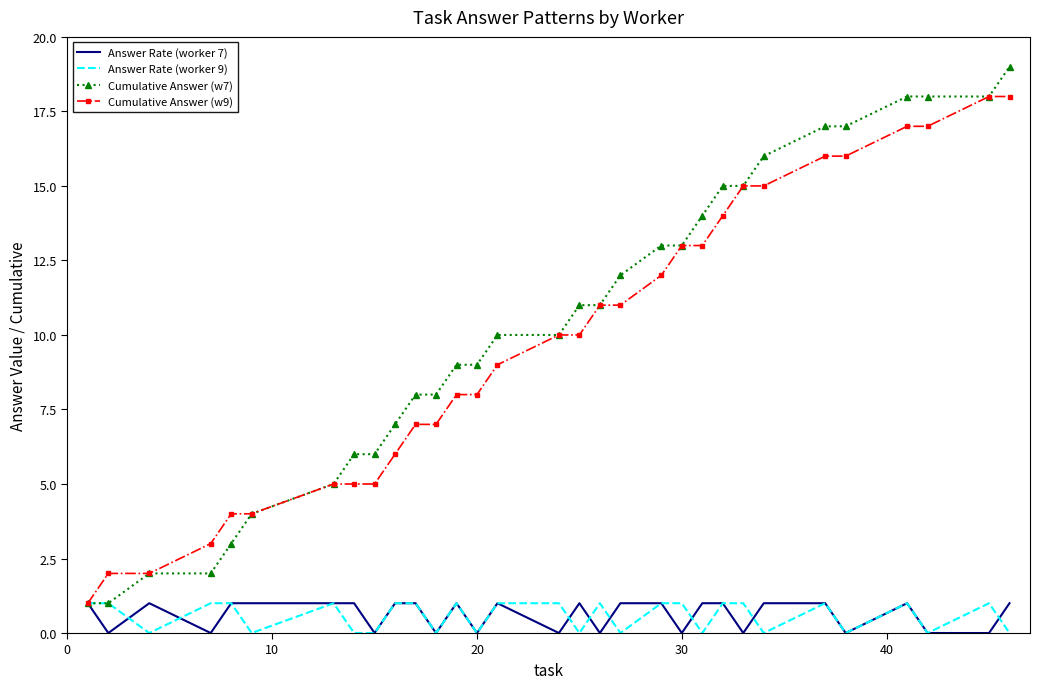

Which series has the widest spread of values?

Cumulative Answer (w7)